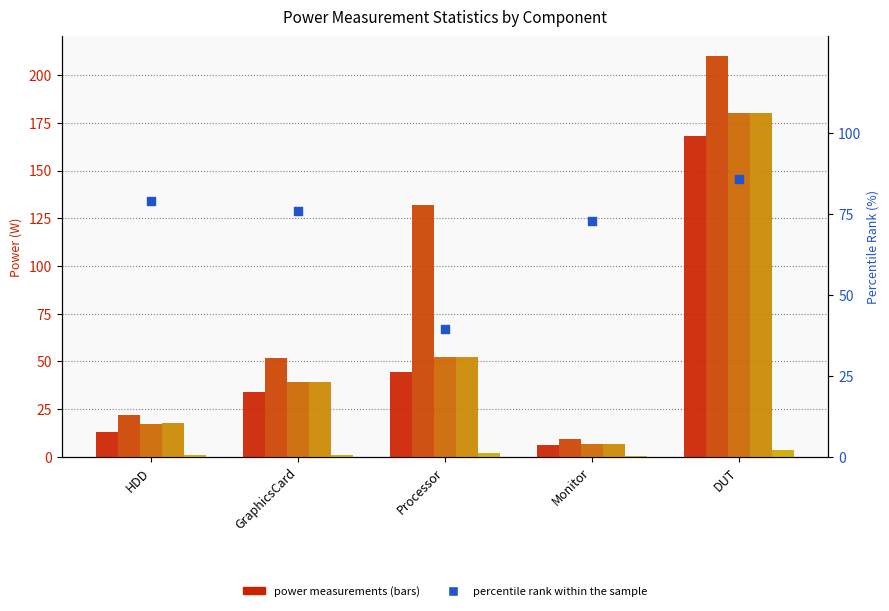

Is the value of Median (w) at HDD greater than the value of percentile rank within the sample at HDD?

No